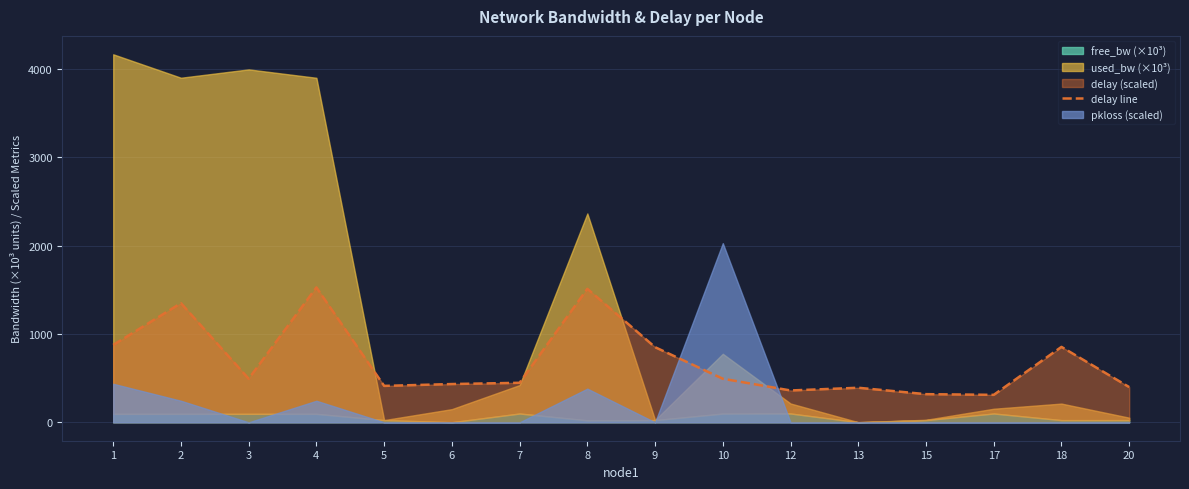

How many lines are shown in the chart?

1